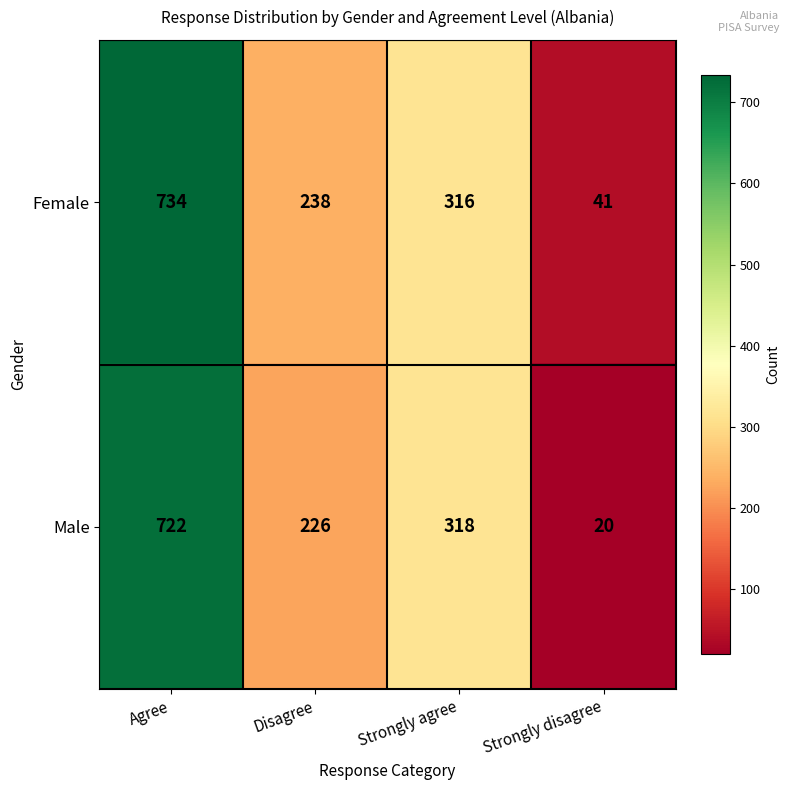

Which series has the largest range (max minus min)?

Male